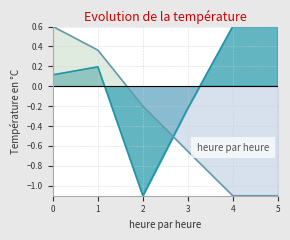

What is the maximum value shown in the chart?

0.6